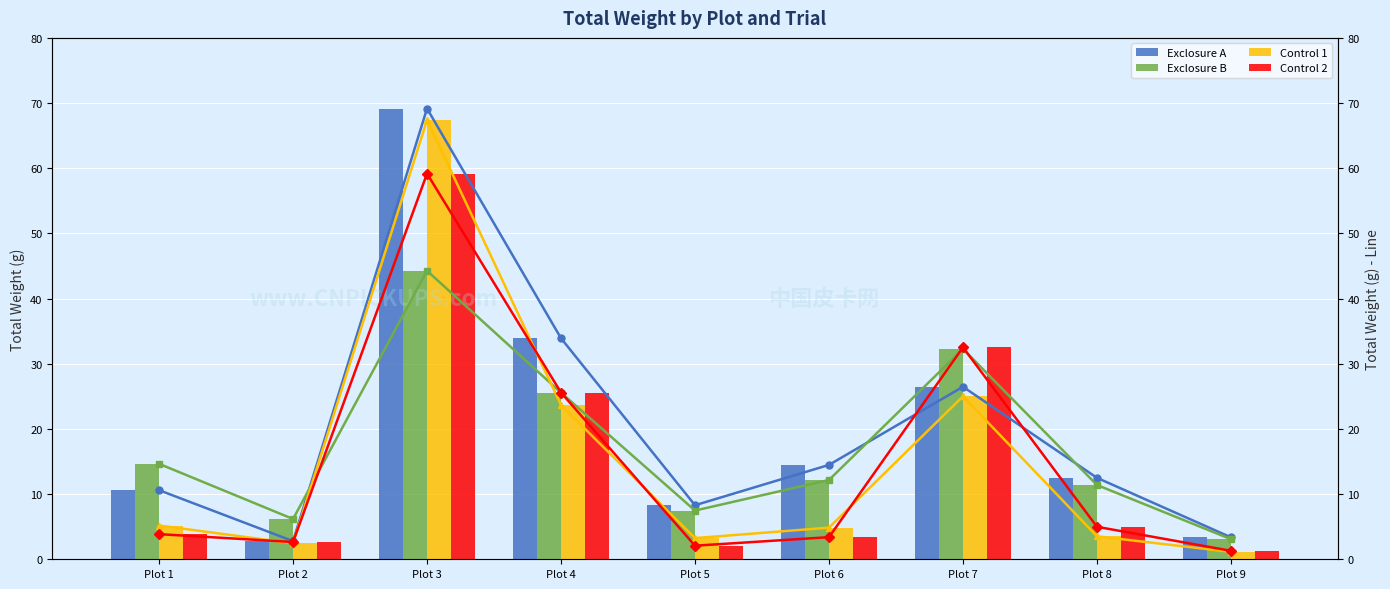

Which series has the largest total across all categories?

Exclosure A